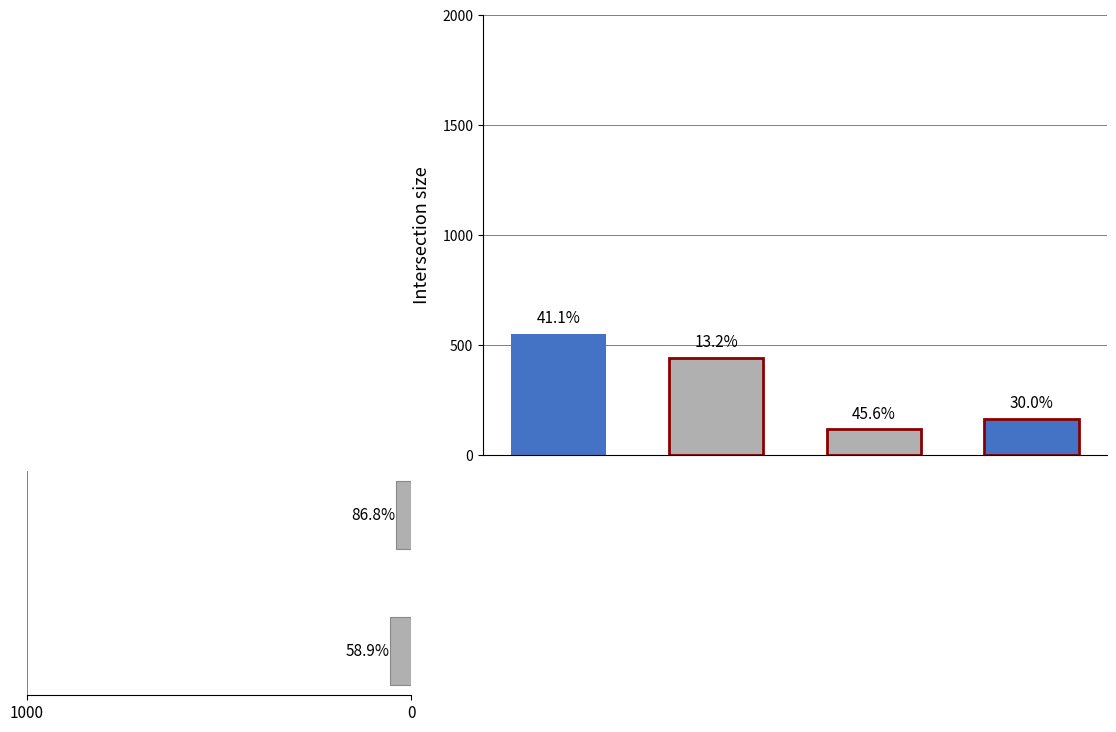

Are the bars grouped side by side (vs. stacked)?

No